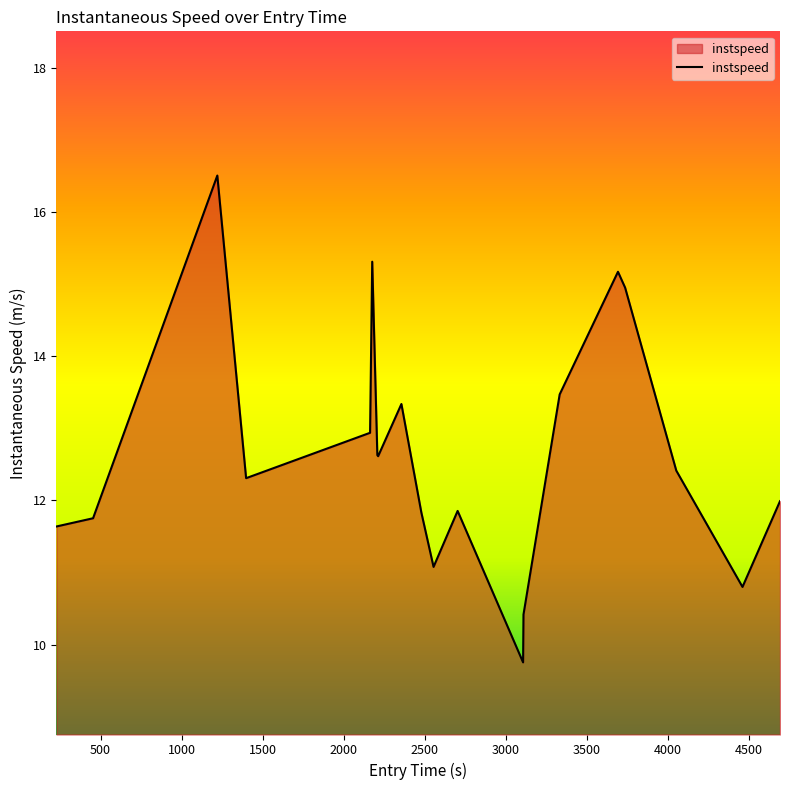

What is the maximum value shown in the chart?

16.5